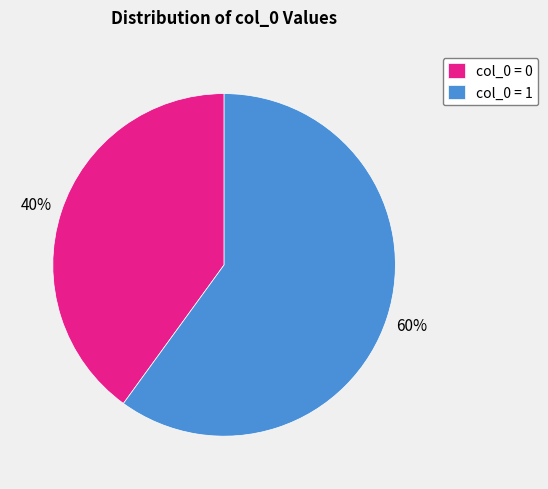

To the nearest percent, what is the difference between the largest and smallest slice percentages?

20%